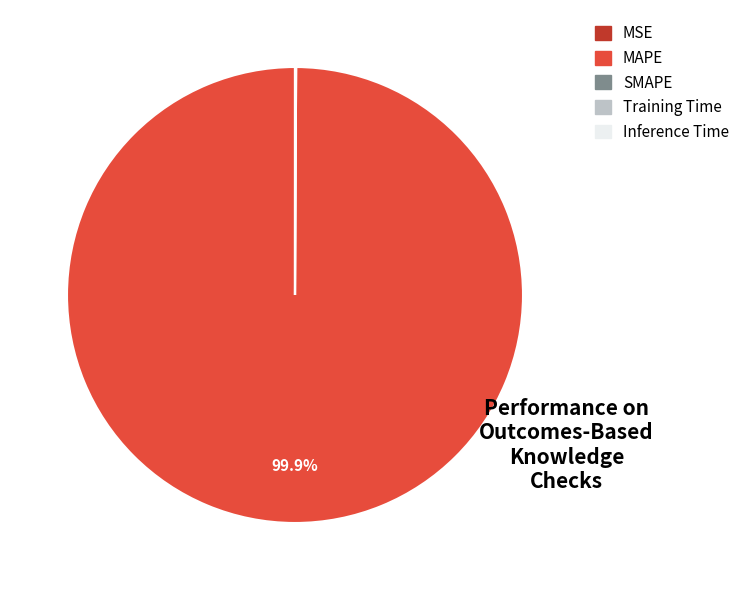

Which category has the biggest portion of the pie?

MAPE